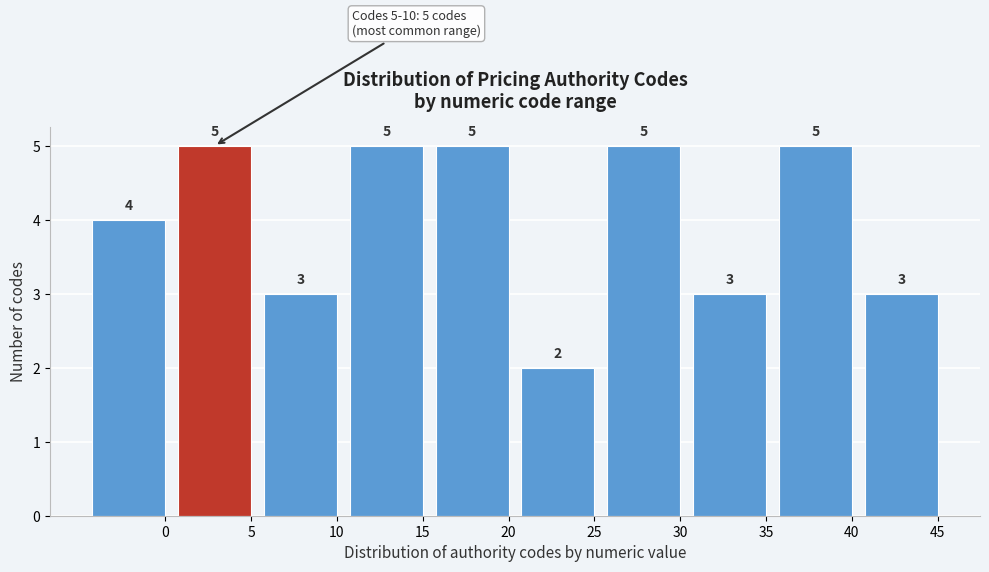

Reading right to left, extract all data points from this chart.

3	5	3	5	2	5	5	3	5	4